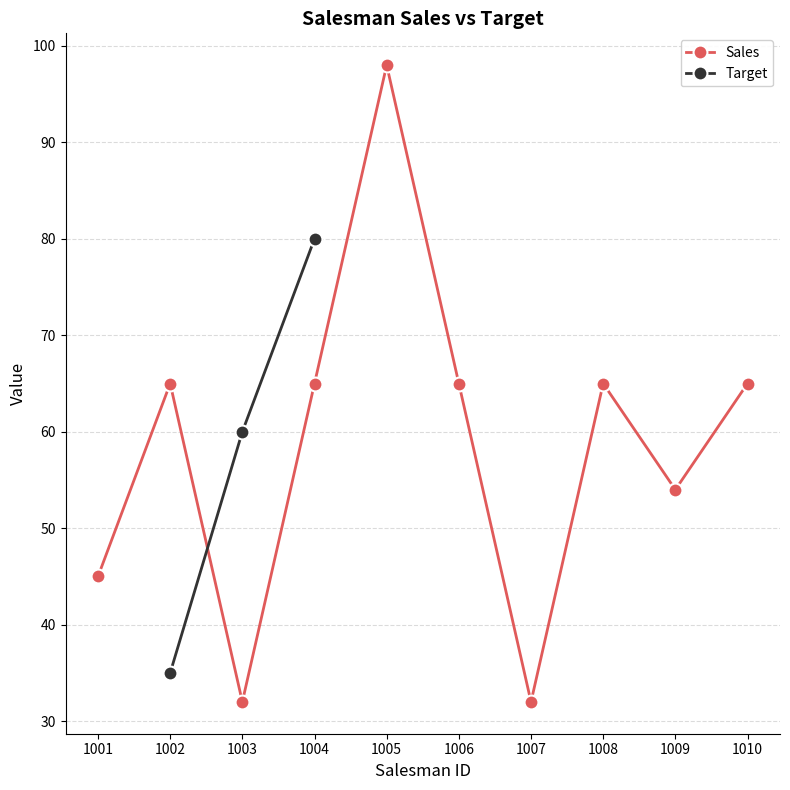

The value at 1006 is 65. True or false?

True